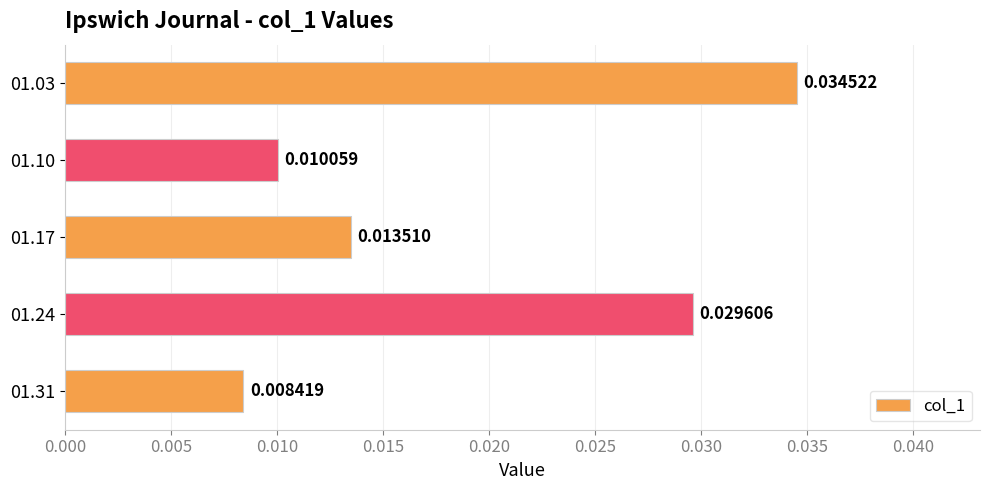

Rank the categories by value from lowest to highest.

01.31, 01.10, 01.17, 01.24, 01.03